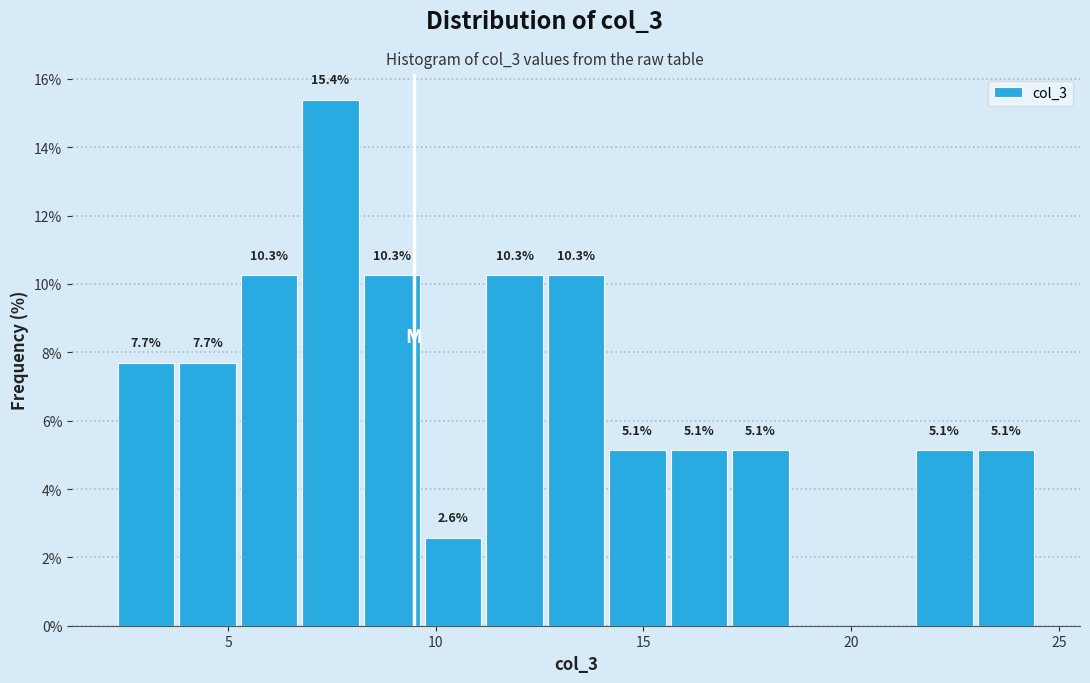

Around what value on the x-axis is the tallest bar? Give the approximate position of its centre, as read against the axis.

7.5